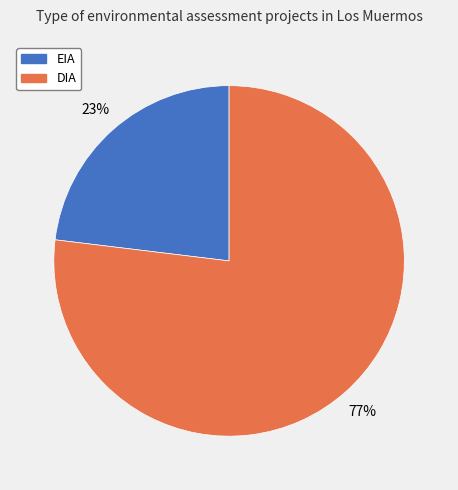

Is the sum of DIA and EIA greater than half?

Yes